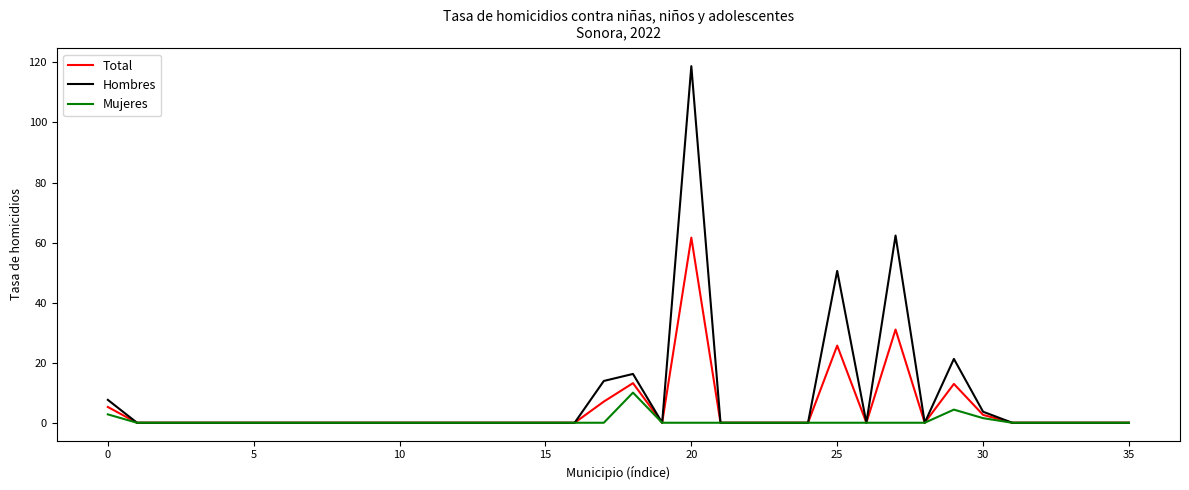

What are all the series names shown in the legend?

Total, Hombres, Mujeres